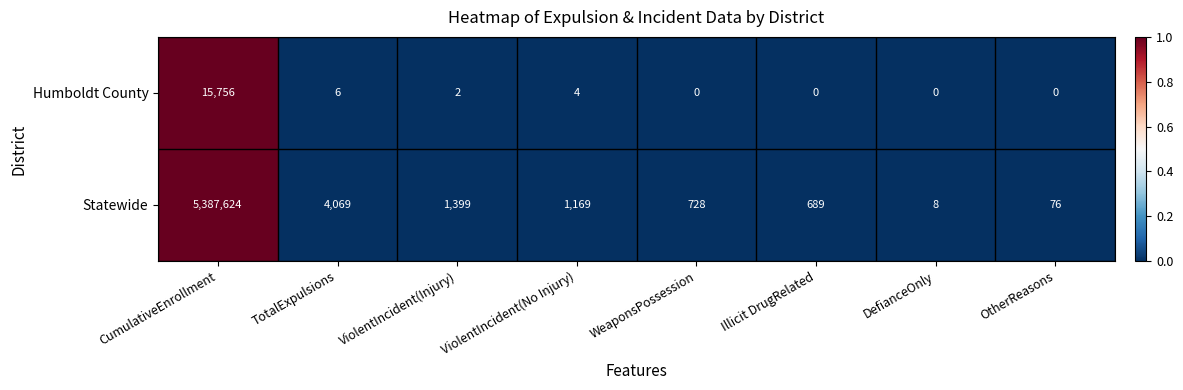

Rank the series by their average value, from lowest to highest.

Humboldt County, Statewide